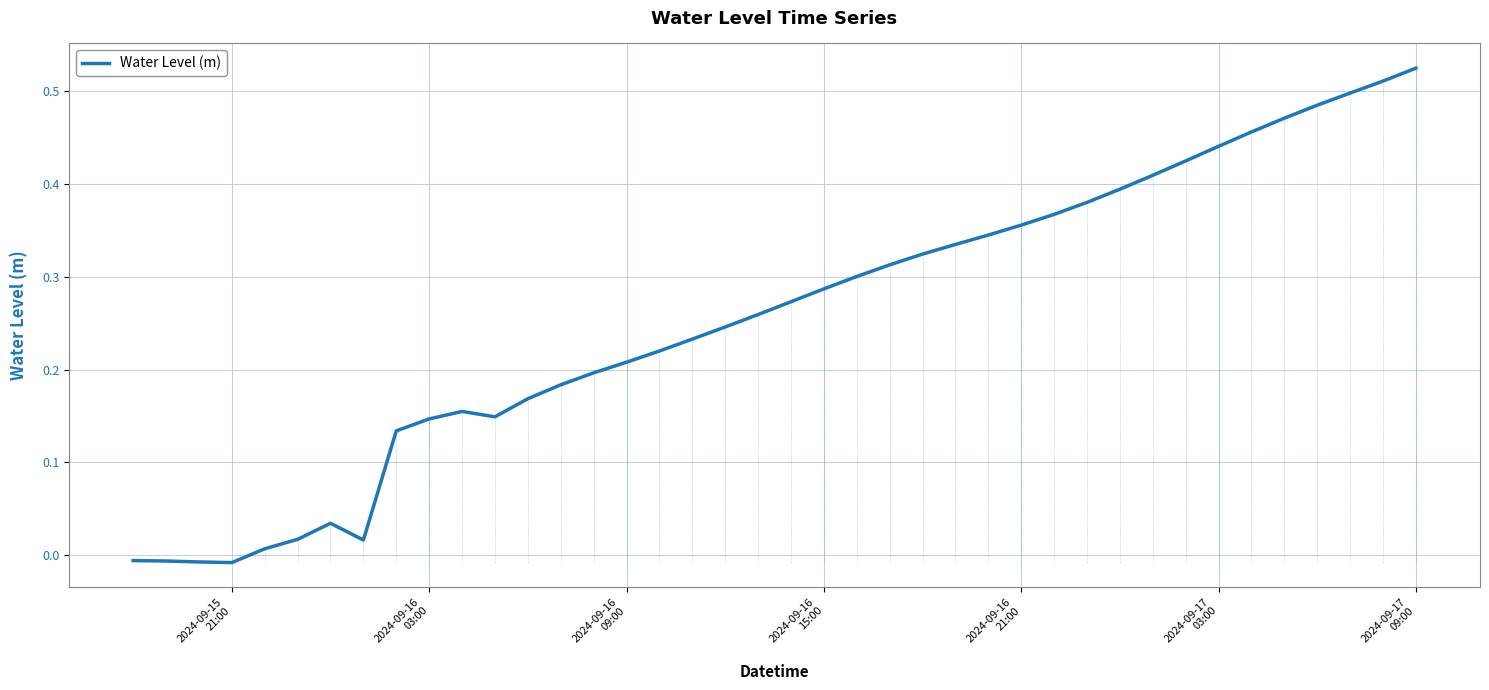

Does the chart have visible grid lines?

Yes